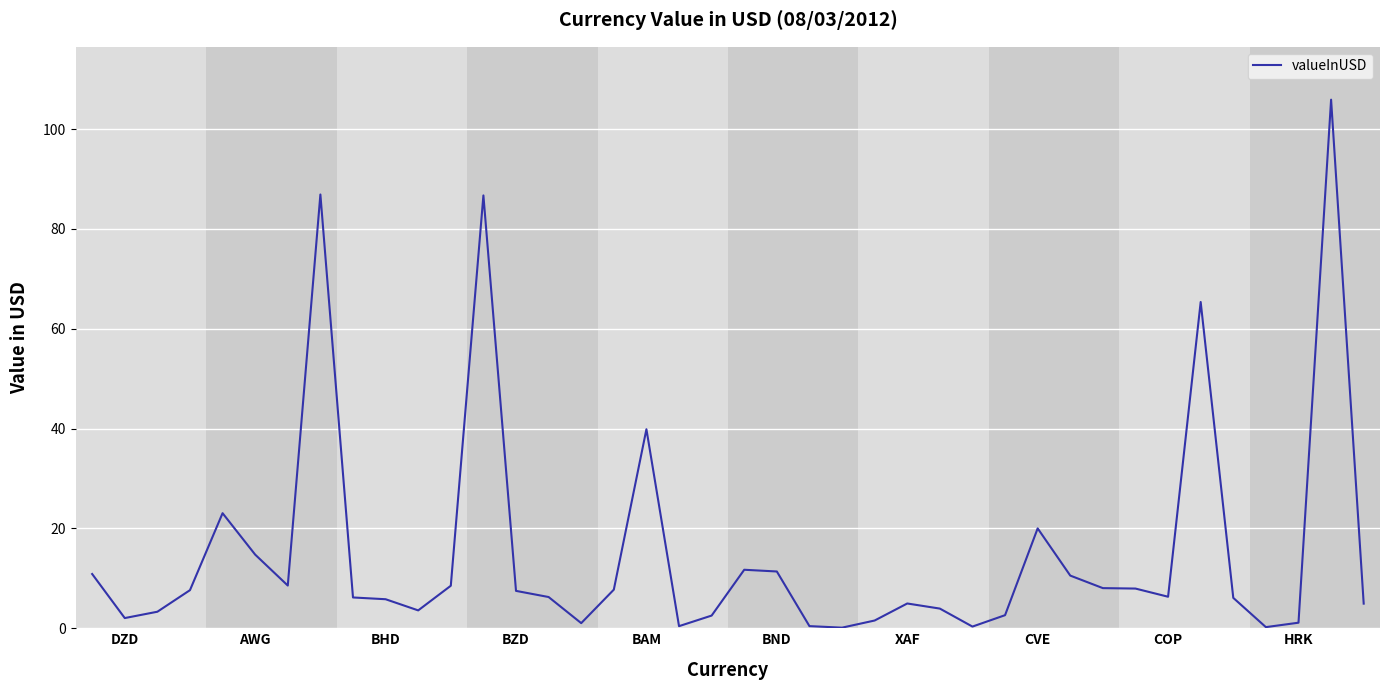

What is the greatest value displayed?

105.9